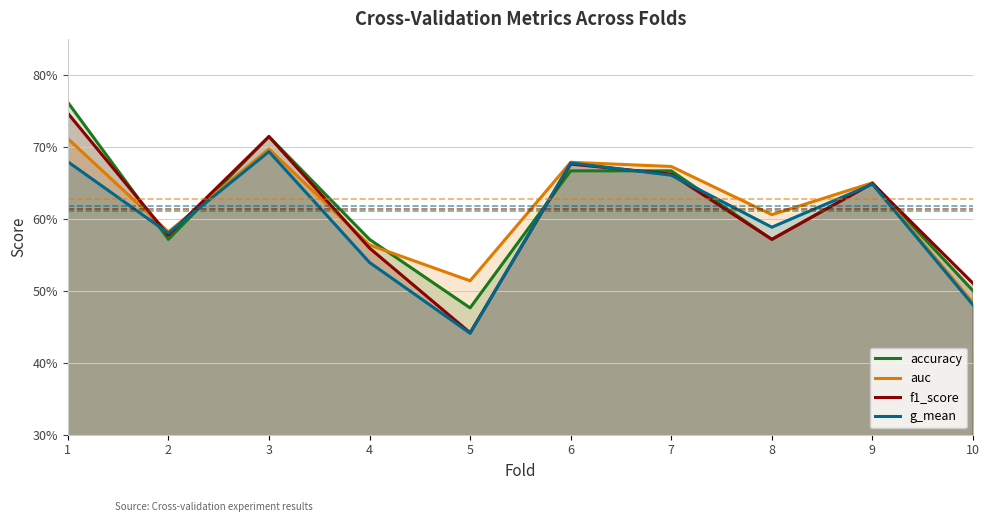

What are all the series names shown in the legend?

accuracy, auc, f1_score, g_mean